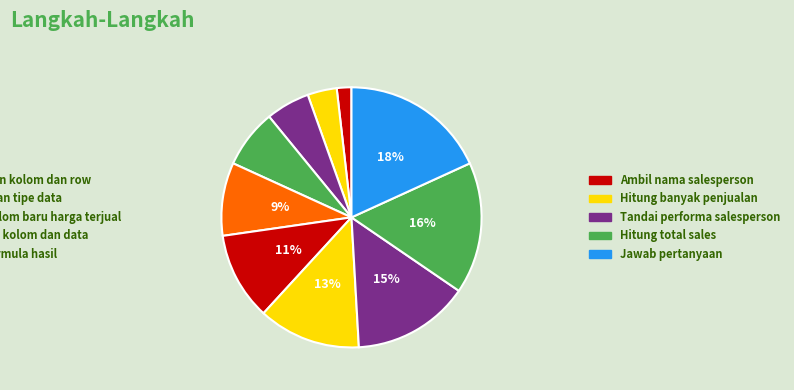

How many segments does this pie chart have?

10